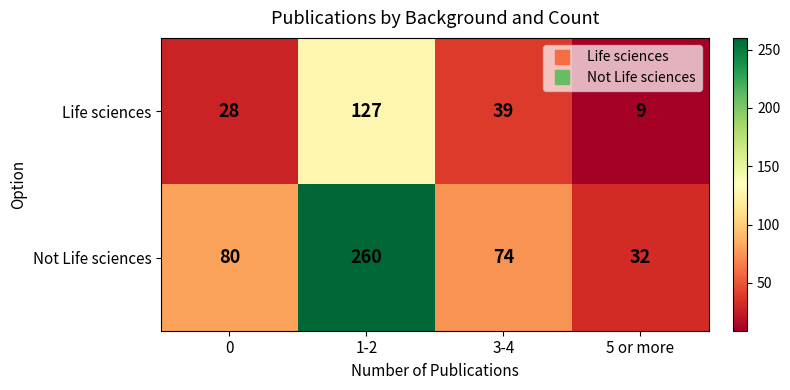

What is the difference between the second highest and second lowest values in the Not Life sciences series?

6